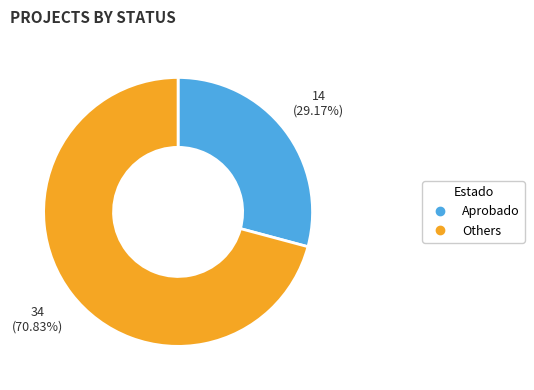

Is there any slice that represents more than half of the pie?

Yes